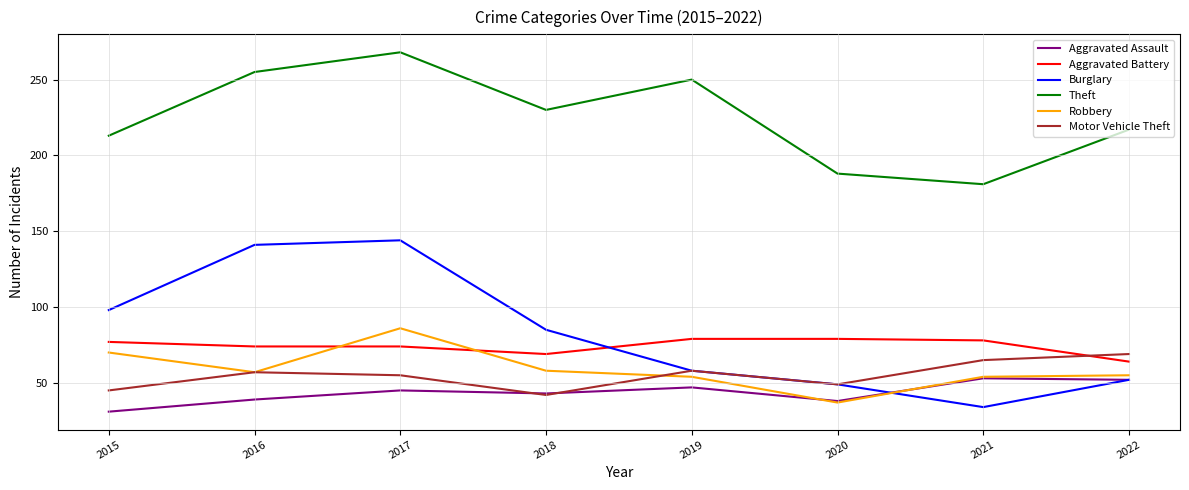

What is the difference between the maximum and second lowest values in the Aggravated Assault series?

15